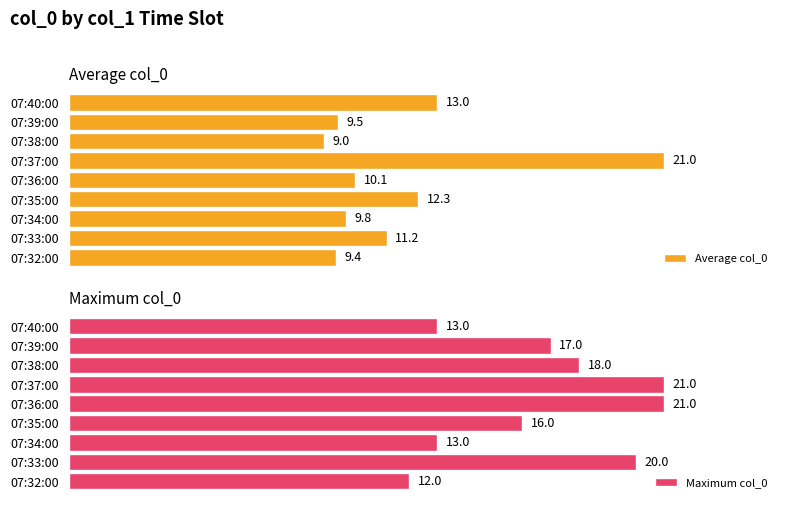

Count the number of categories in the chart.

9